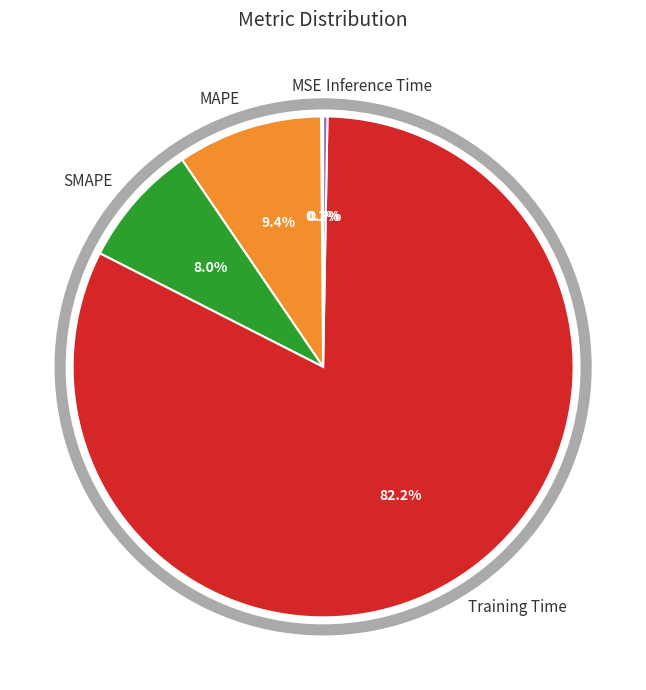

To the nearest percent, what is the combined percentage of MAPE and Training Time?

92%